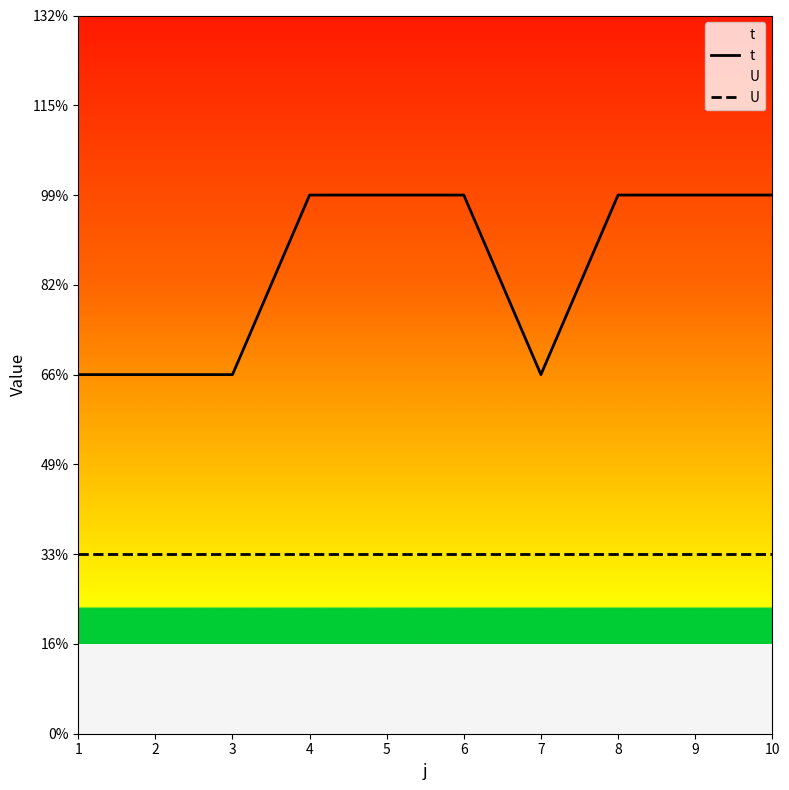

Which has a higher value, 5 or 9?

5